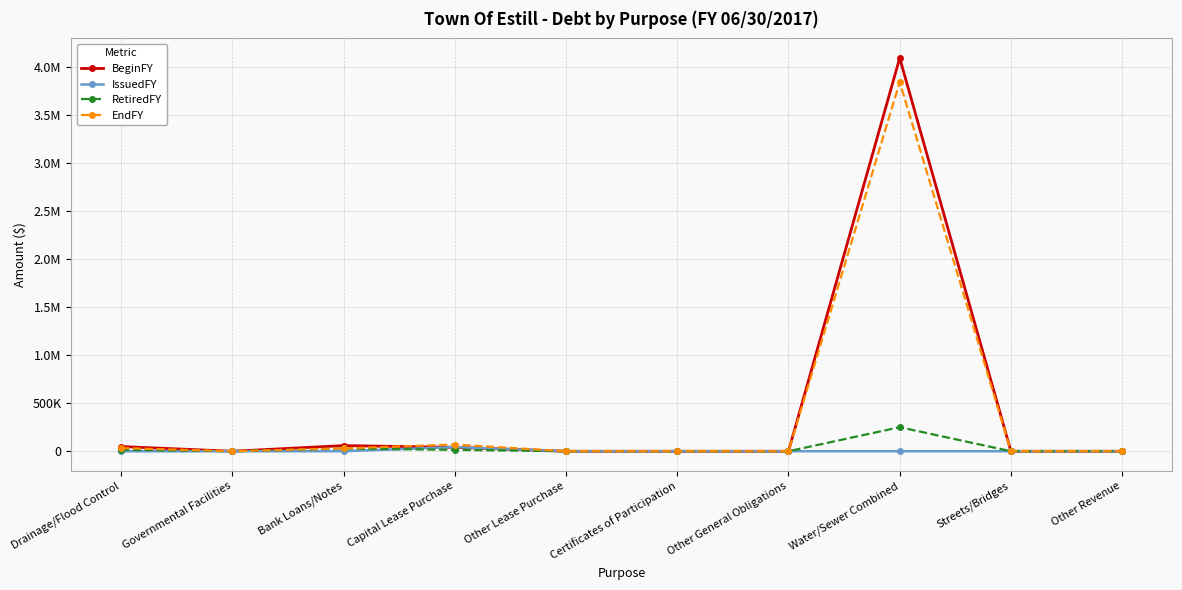

What is the average value of the IssuedFY series?

4344